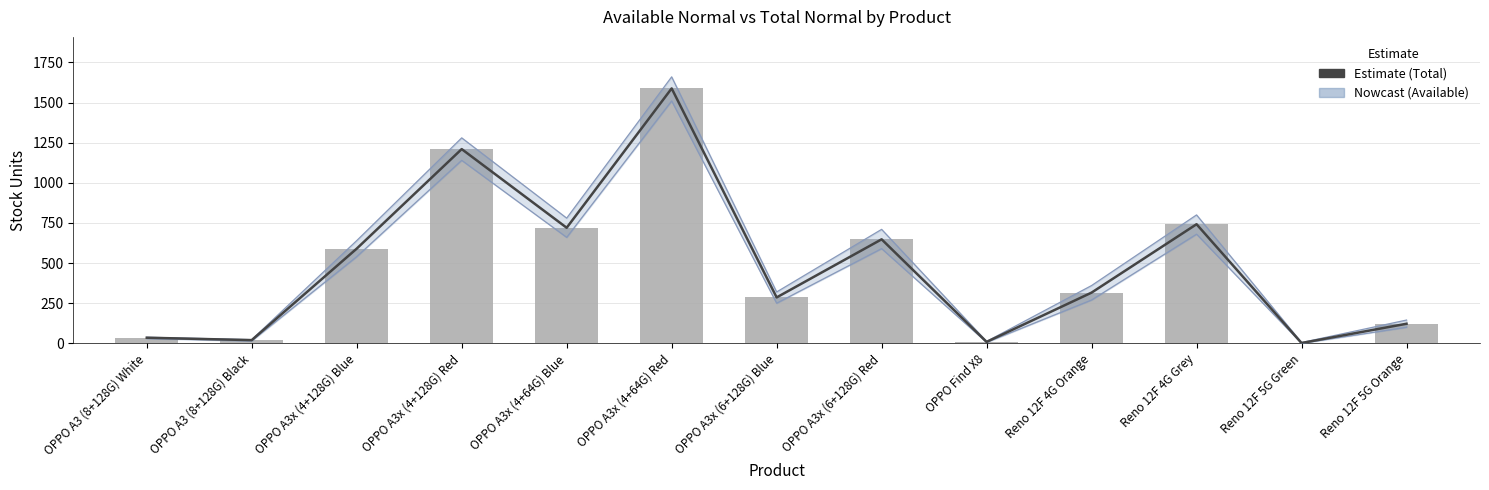

Rank the series at Reno 12F 5G Orange from lowest to highest value.

Total Normal, Available Normal